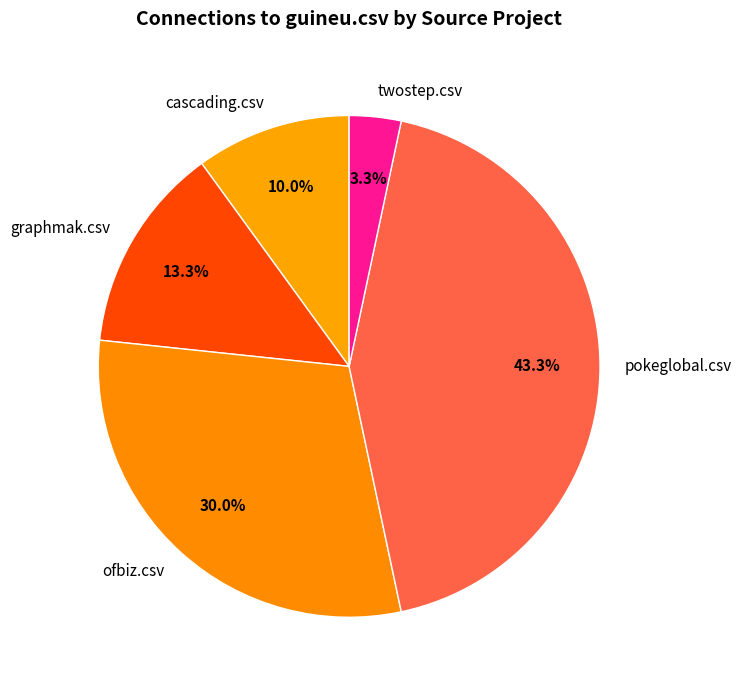

Which category has the smallest portion of the pie?

twostep.csv